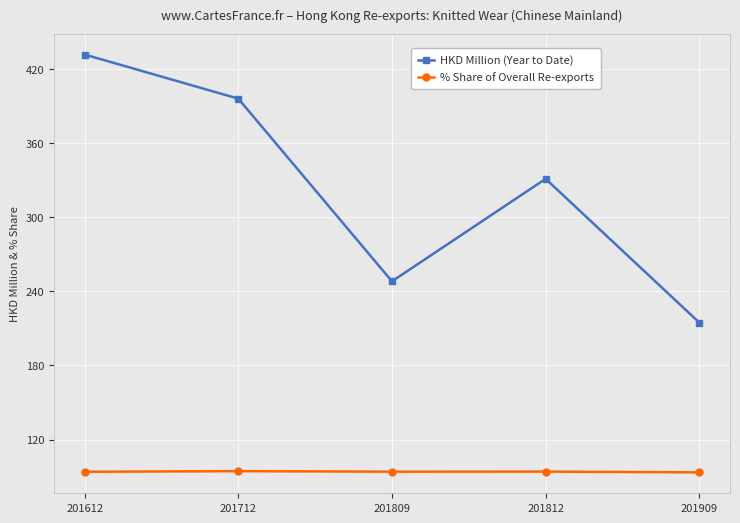

True or false: % Share of Overall Re-exports and HKD Million (Year to Date) cross at least once.

False